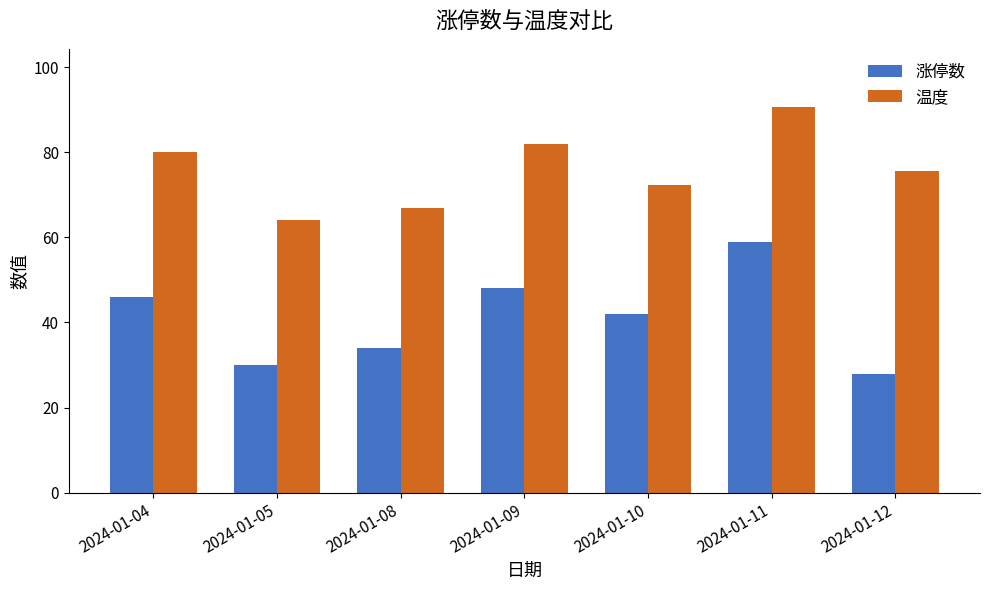

What is the difference between the 涨停数 values at 2024-01-05 and 2024-01-11?

29.0